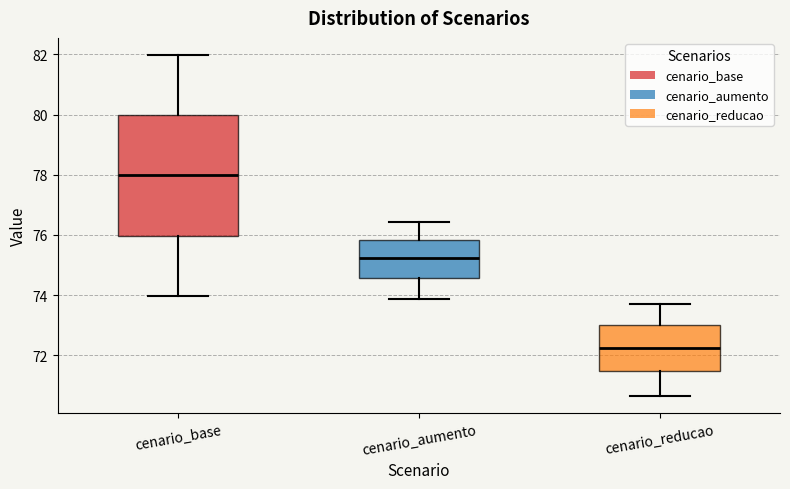

Which box has the lowest median line?

cenario_reducao